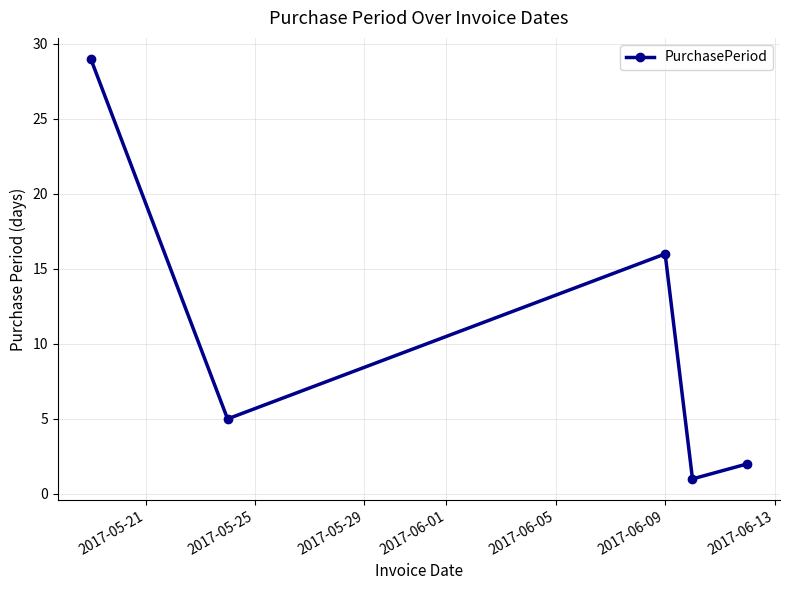

What is the value of the 3rd point from the left?

16